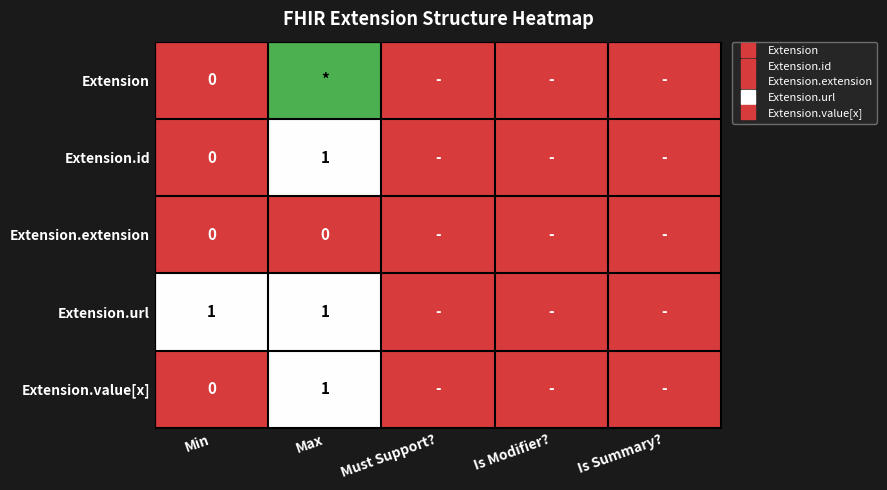

What is the sum of all Extension.url values?

2